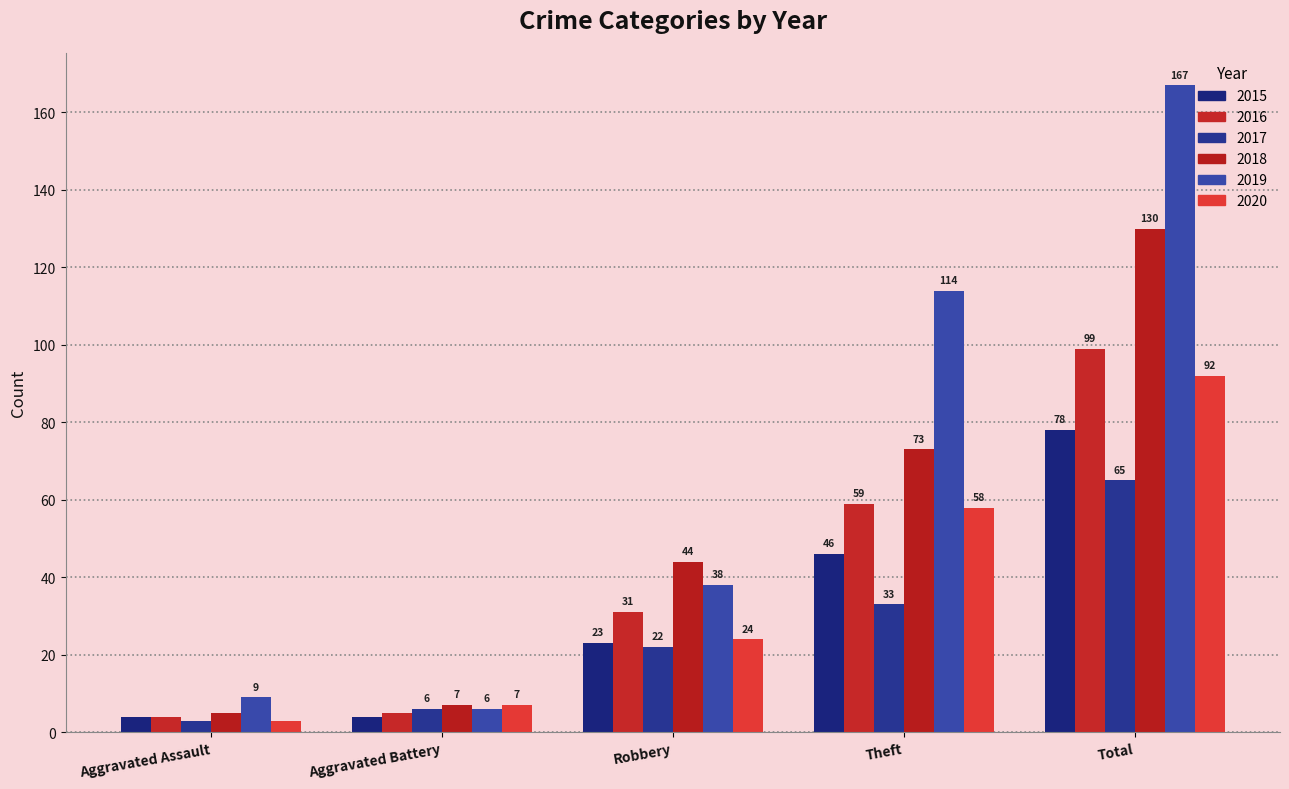

What is the label of the 2nd bar from the left?

Aggravated Battery